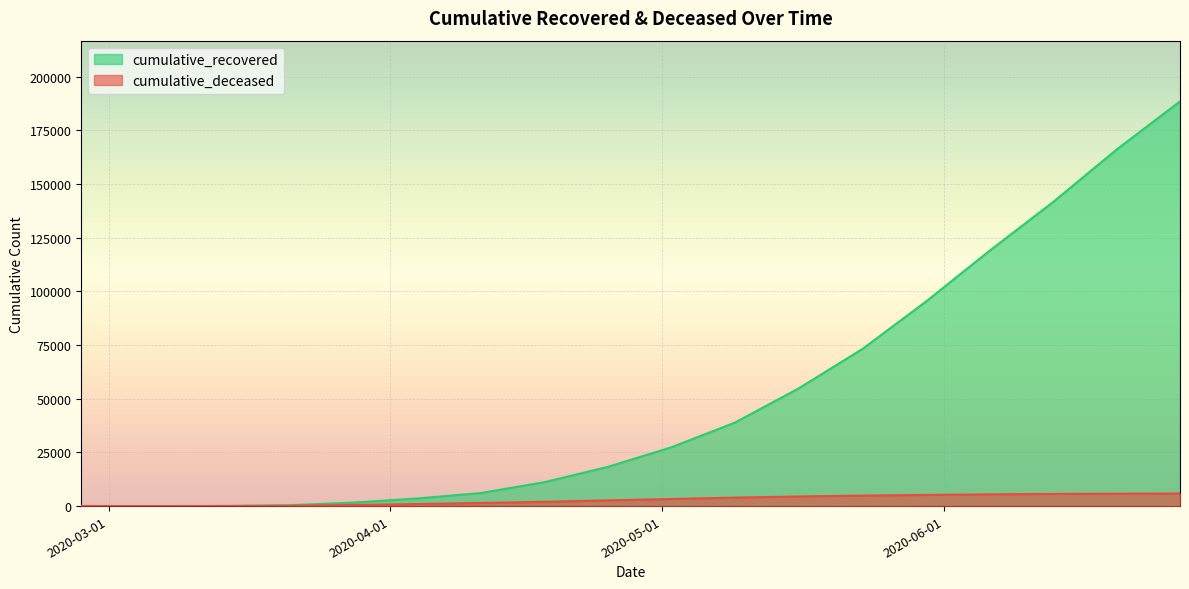

Where does the cumulative_recovered series first go above 27386?

2020-05-09